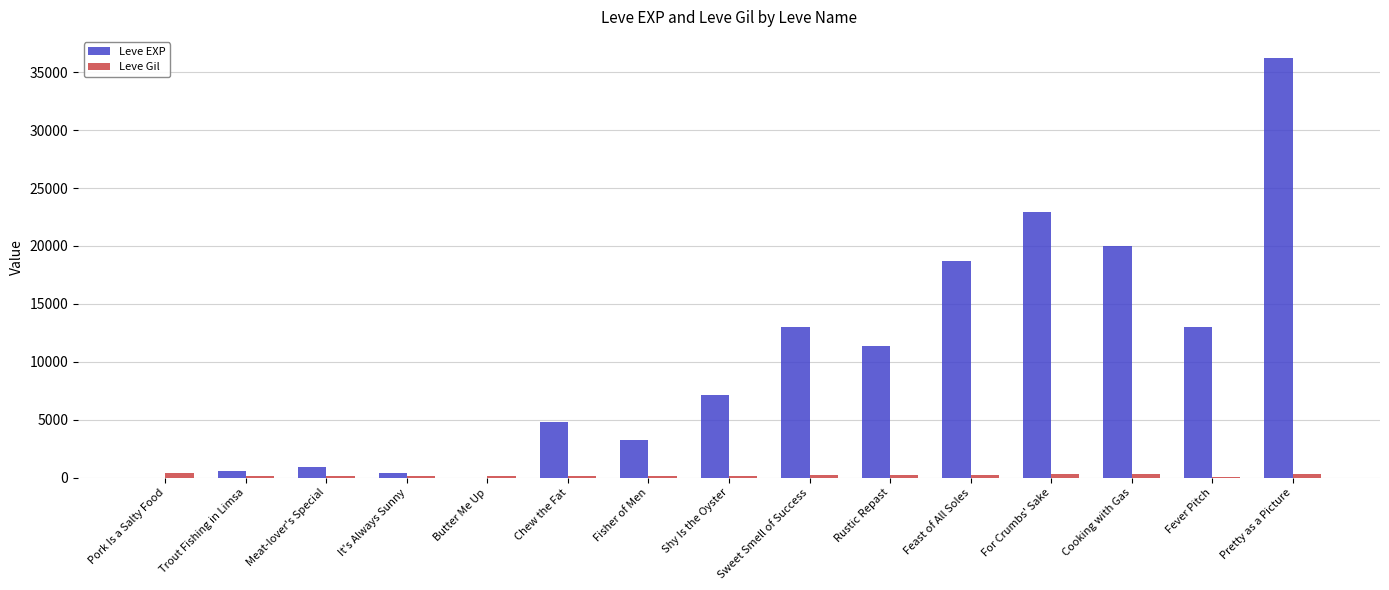

Which series changed the most between For Crumbs' Sake and Pretty as a Picture?

Leve EXP